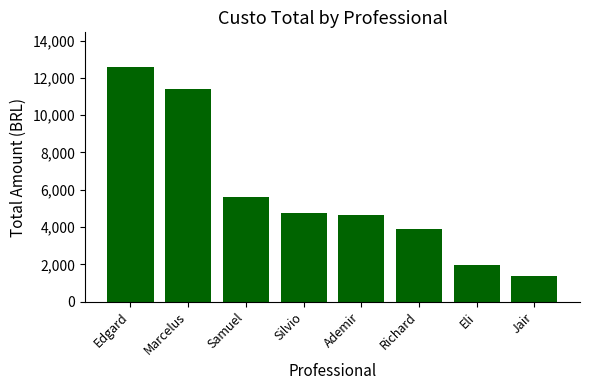

Which category has the highest value across all series?

Edgard